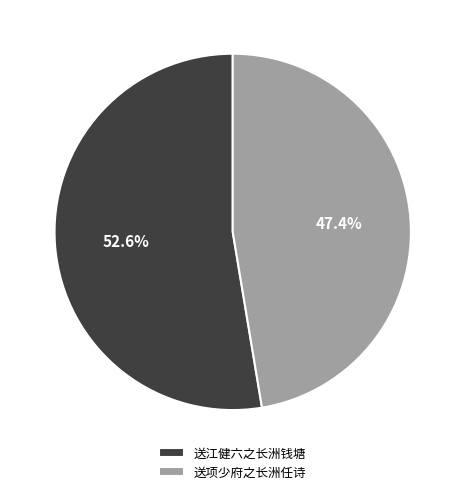

What percentage is NOT represented by 送项少府之长洲任诗?

52.6%